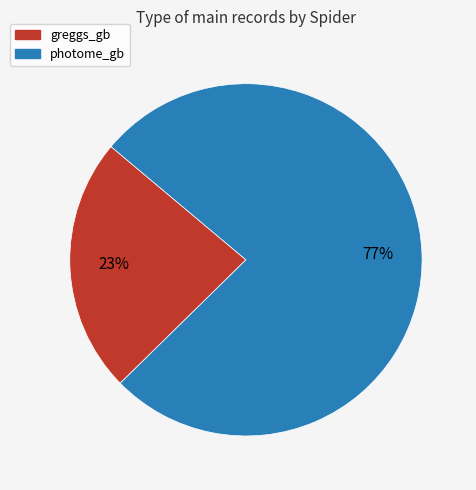

Rank the categories by value from lowest to highest.

greggs_gb, photome_gb